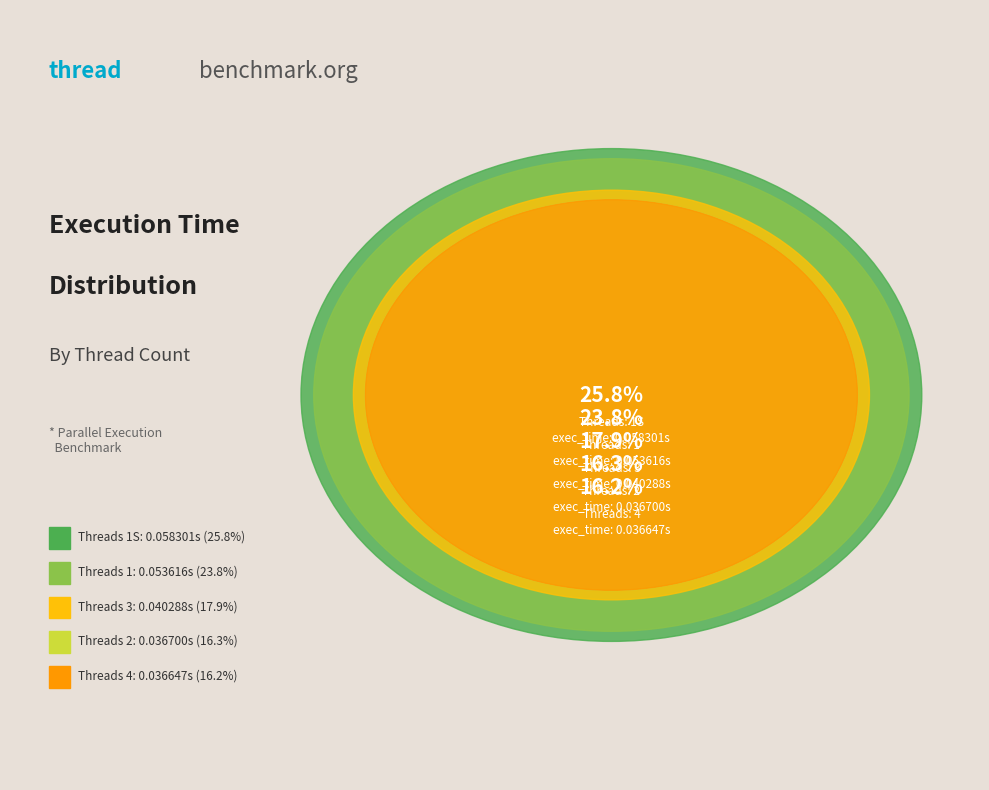

To the nearest percent, what is the difference between the largest and smallest slice percentages?

10%